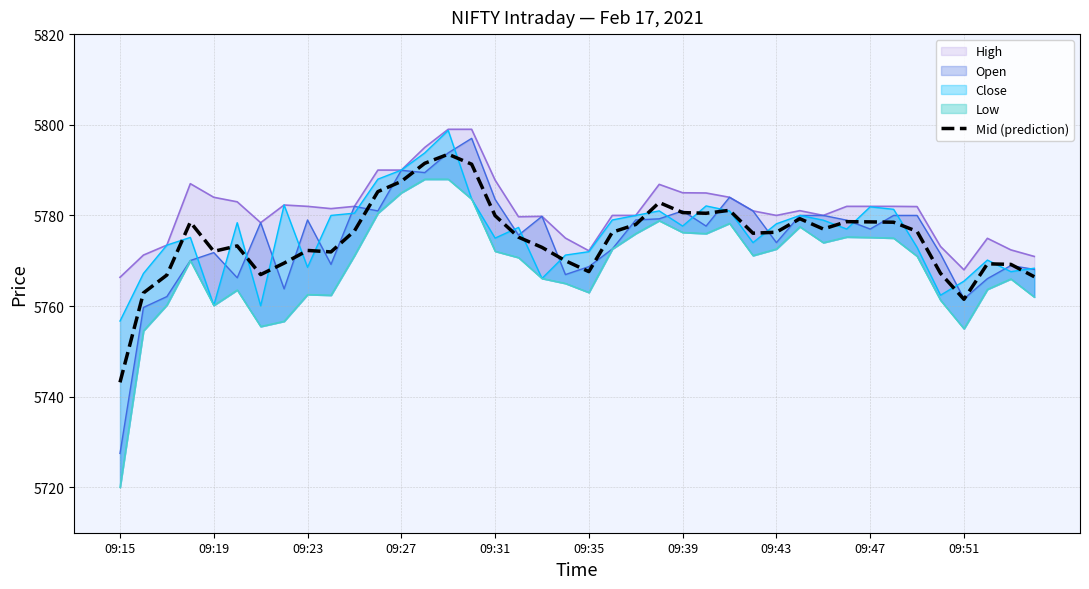

At which label does Mid (prediction) reach its minimum?

09:15